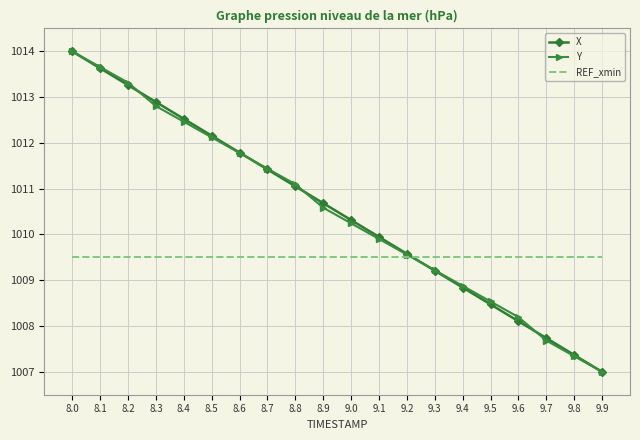

True or false: Y has more than 0 interior local peaks.

False